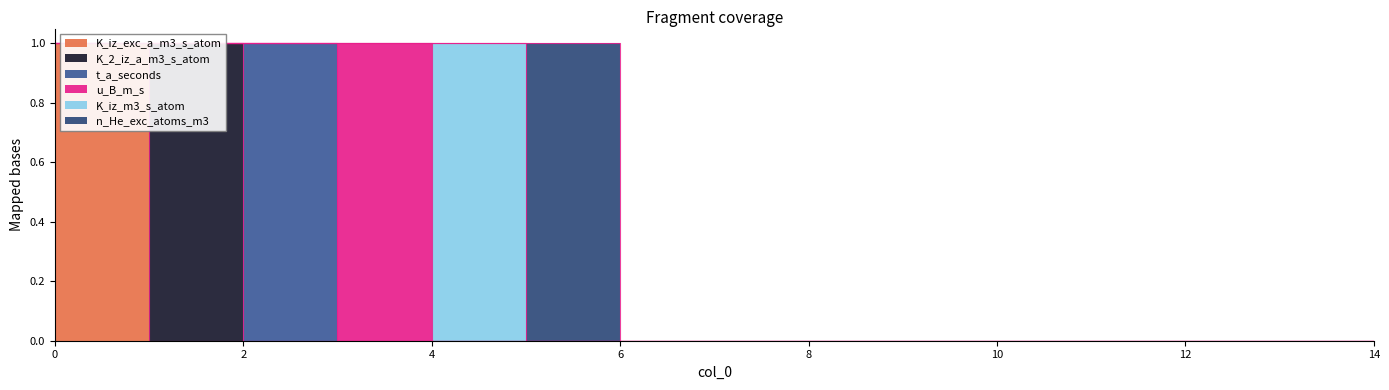

How many values in the t_a_seconds series exceed 0?

1